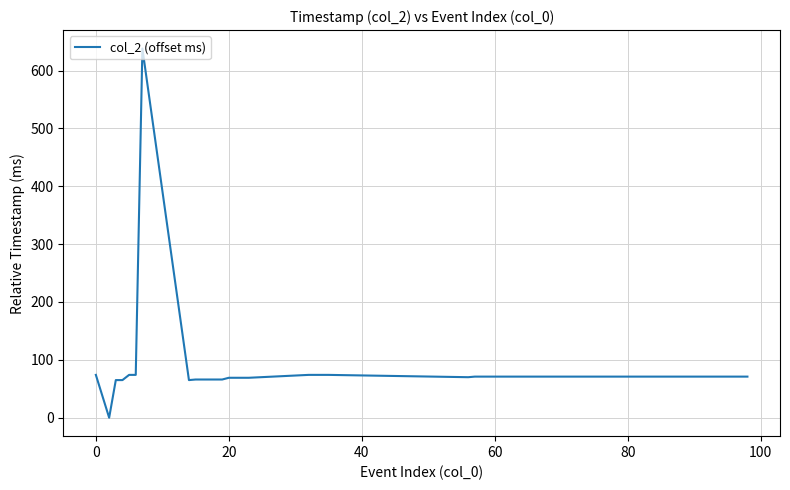

What is the maximum value shown in the chart?

638